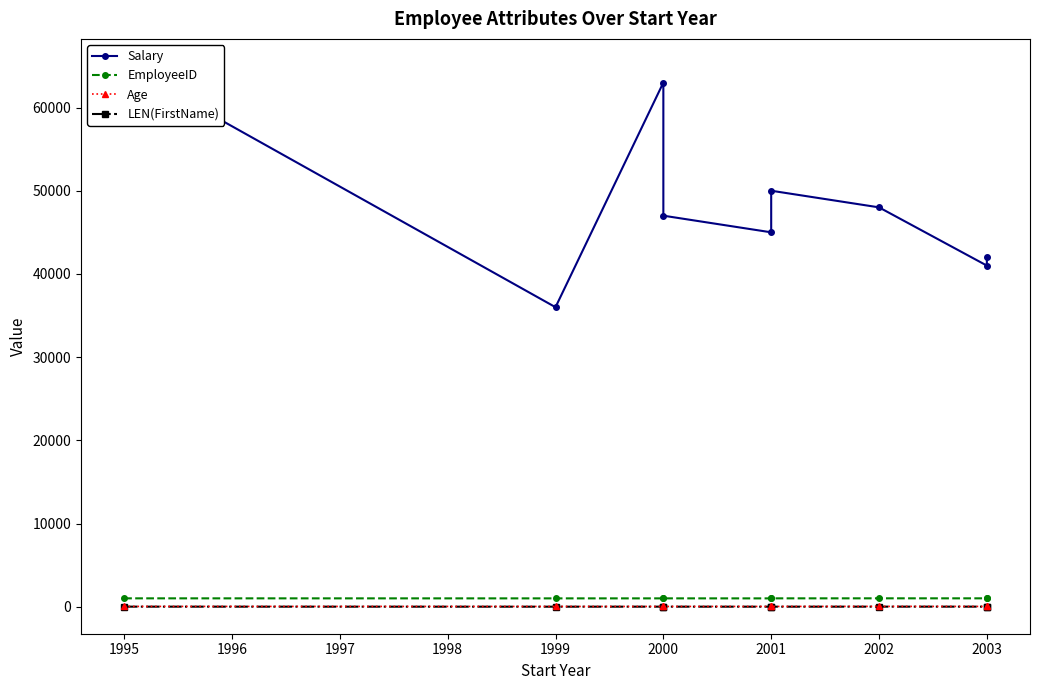

Does the chart display data point markers on the line(s)?

Yes